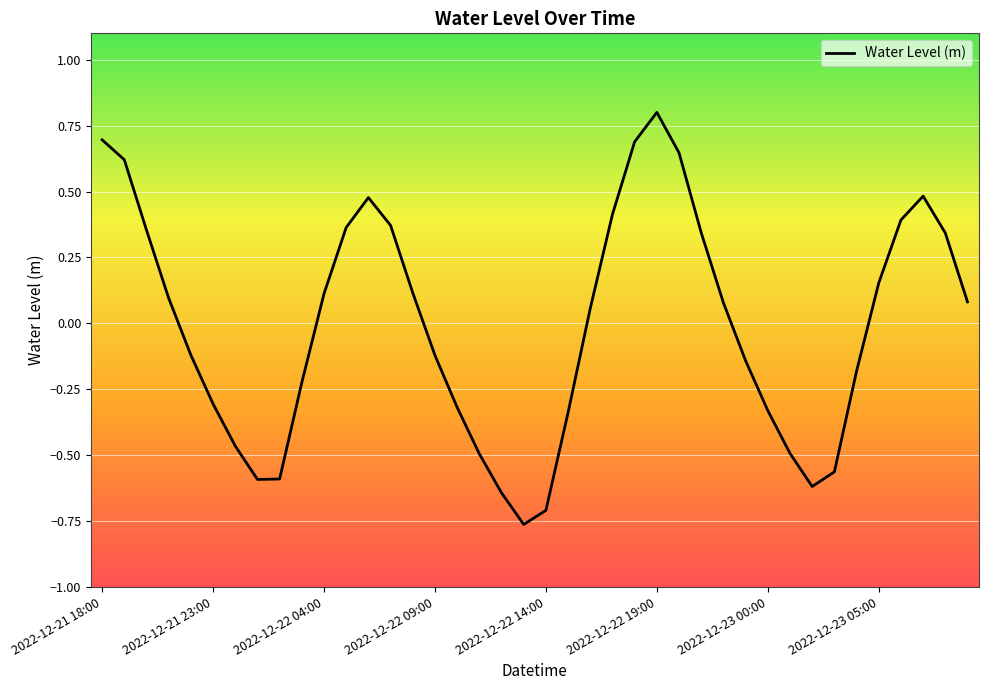

What is the maximum value shown in the chart?

0.8